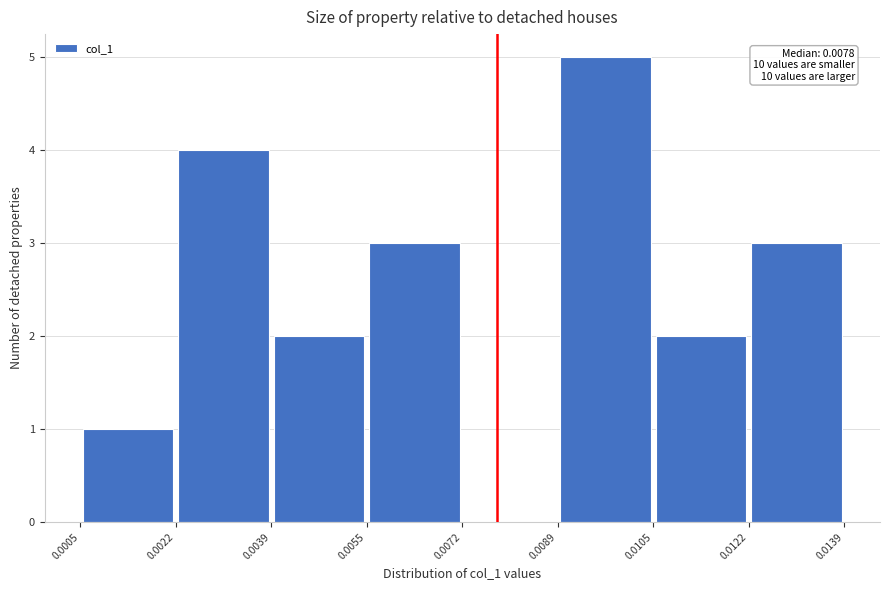

Which range on the x-axis has the tallest bar?

0.0089 to 0.0105